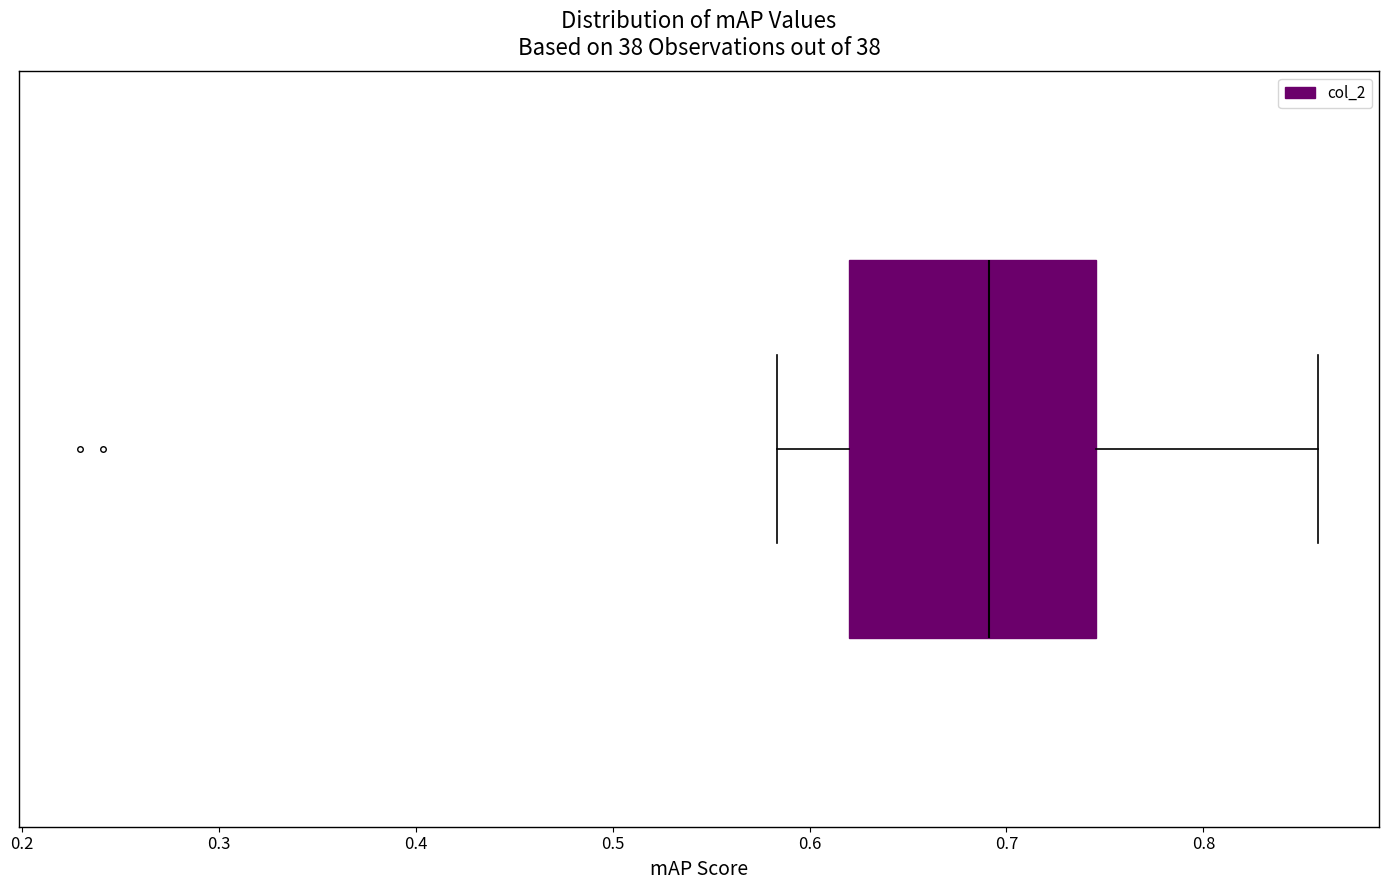

Read this box plot against the x-axis: the position of the median line, the range covered by the box, and the ends of both whiskers. The values are not printed on the chart, so give them approximately, as read against the axis.

median 0.69, box 0.62 to 0.75, whiskers 0.58 to 0.86